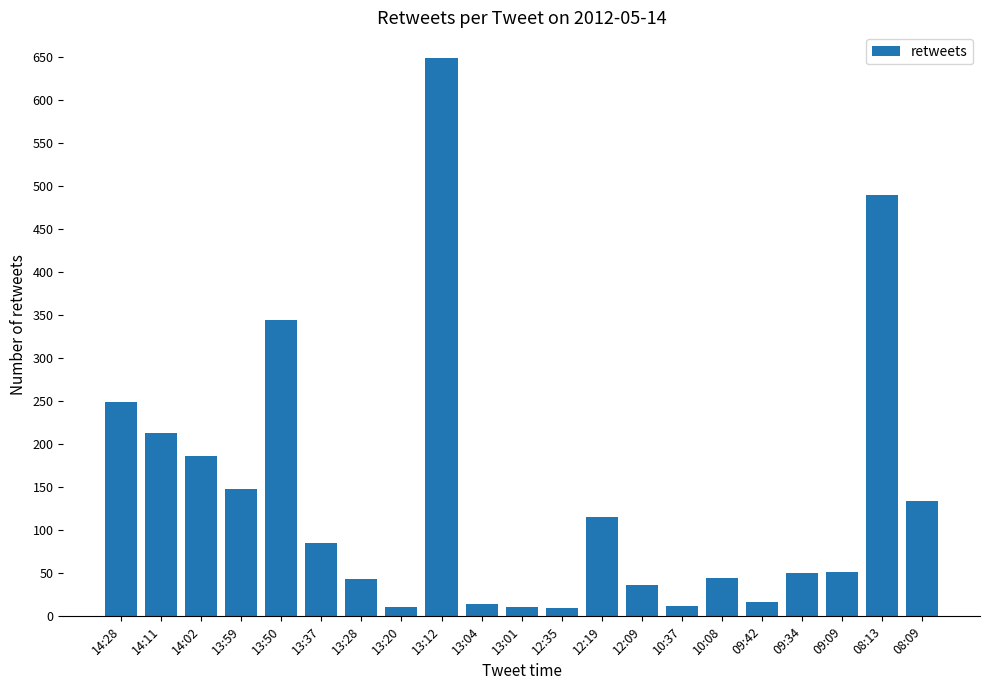

Which has a higher value, 14:28 or 12:09?

14:28